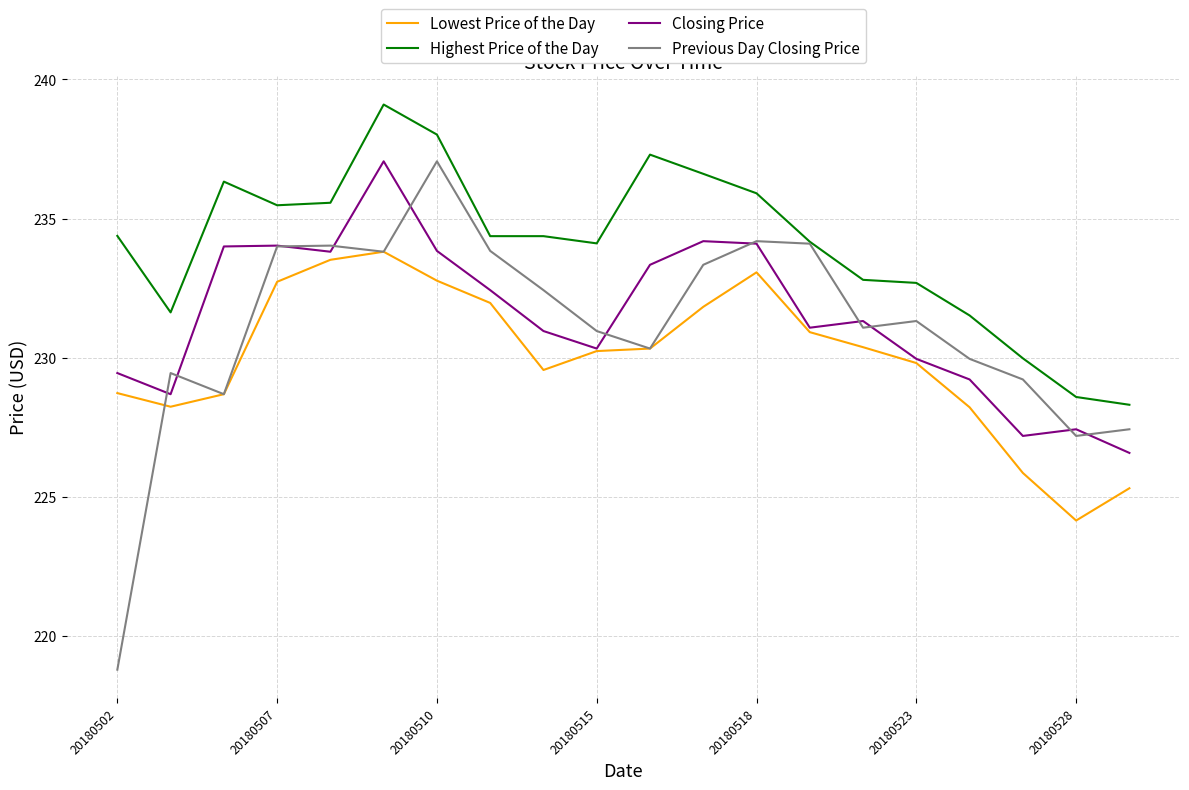

What is the greatest value displayed?

239.1